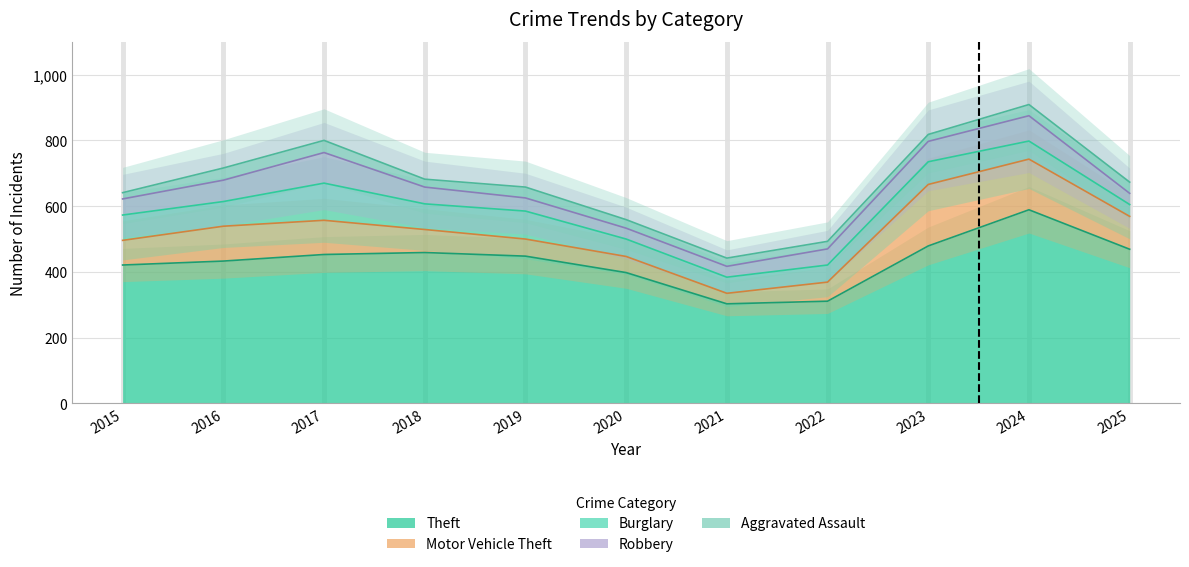

What are all the series names shown in the legend?

Aggravated Assault, Burglary, Motor Vehicle Theft, Robbery, Theft